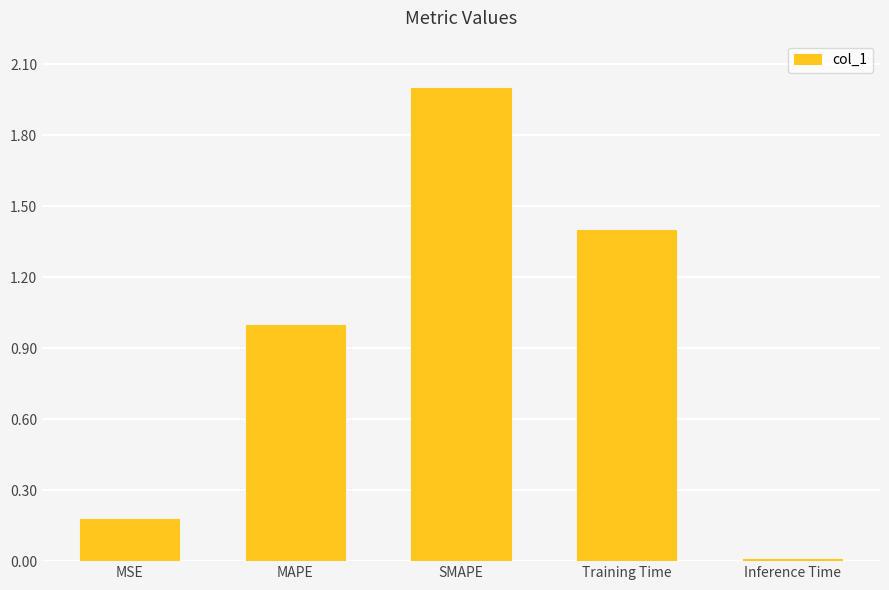

List the labels in order of value, smallest first.

Inference Time, MSE, MAPE, Training Time, SMAPE